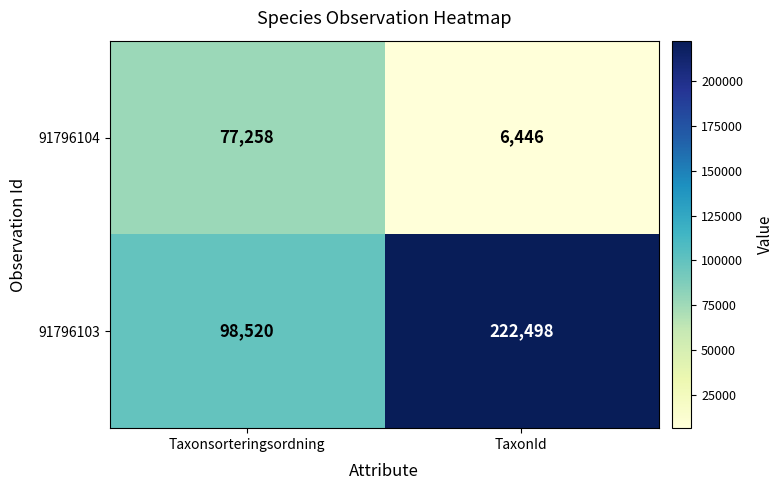

Rank the series by their average value, from lowest to highest.

91796104, 91796103